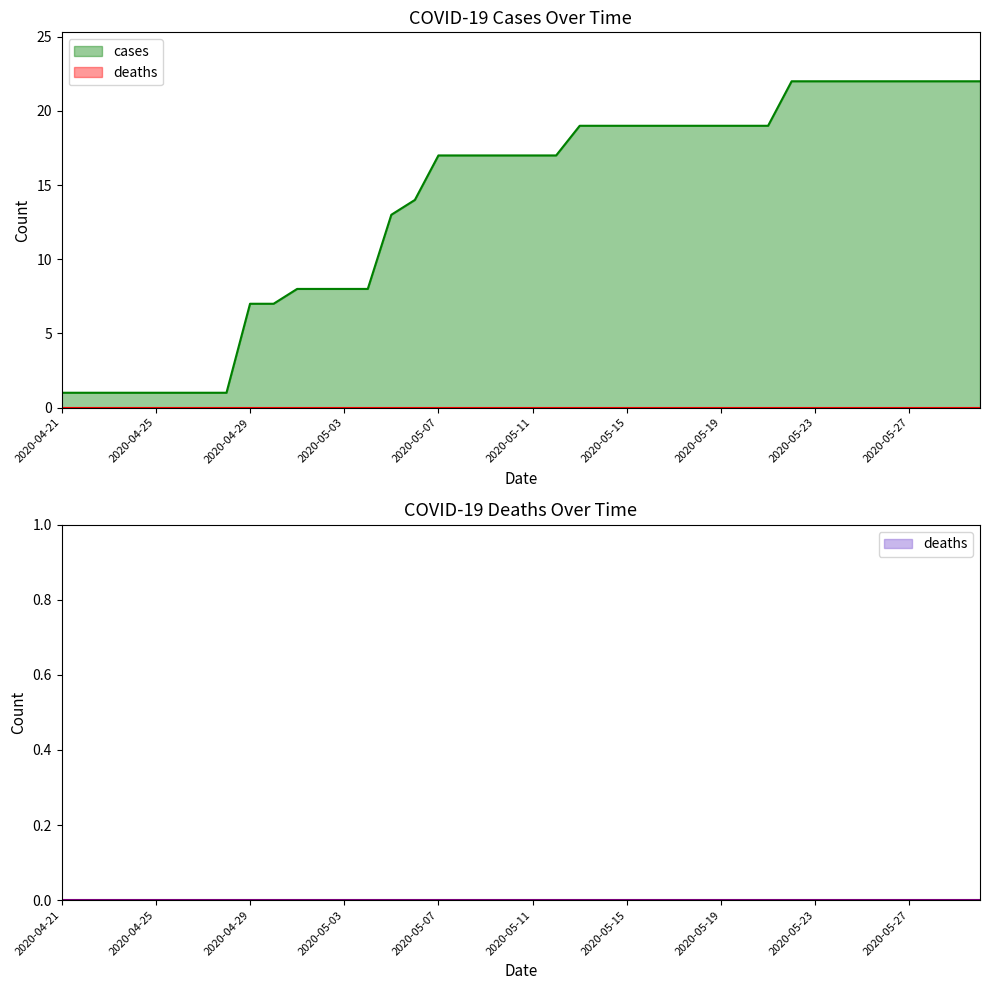

The value of deaths at 18 is 0. True or false?

True